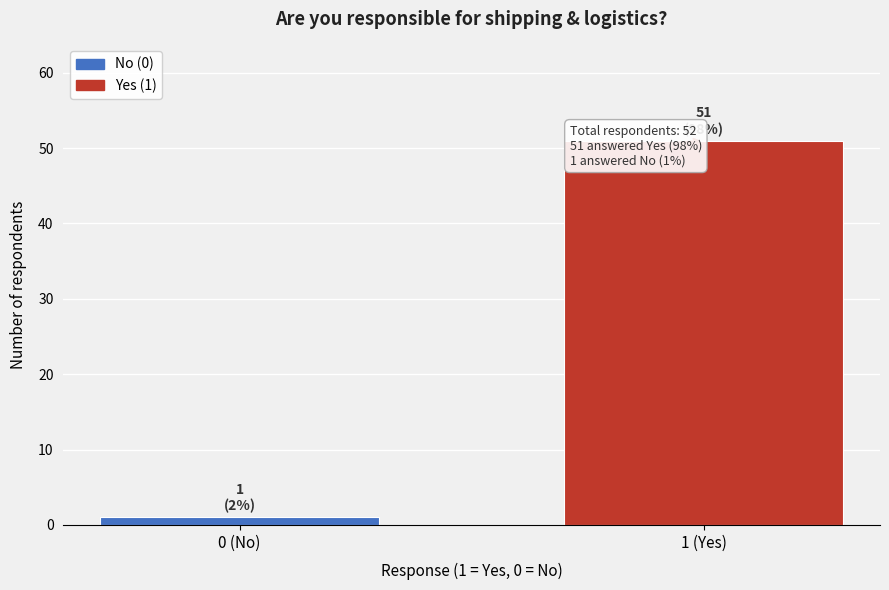

Reading left to right, extract all data points from this chart.

0 (No)=1	1 (Yes)=51